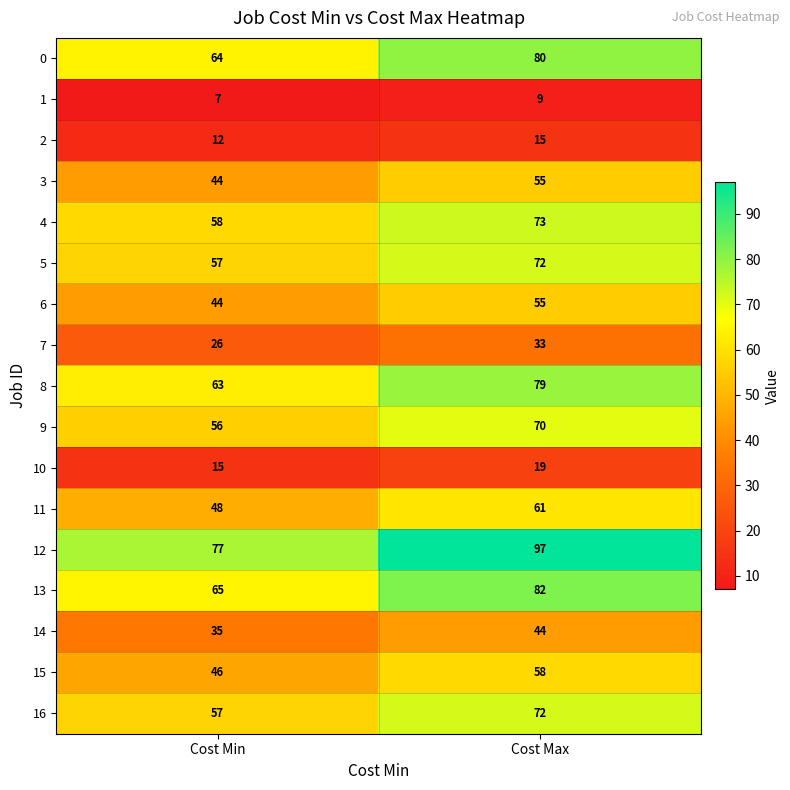

Which series has the largest total across all categories?

12